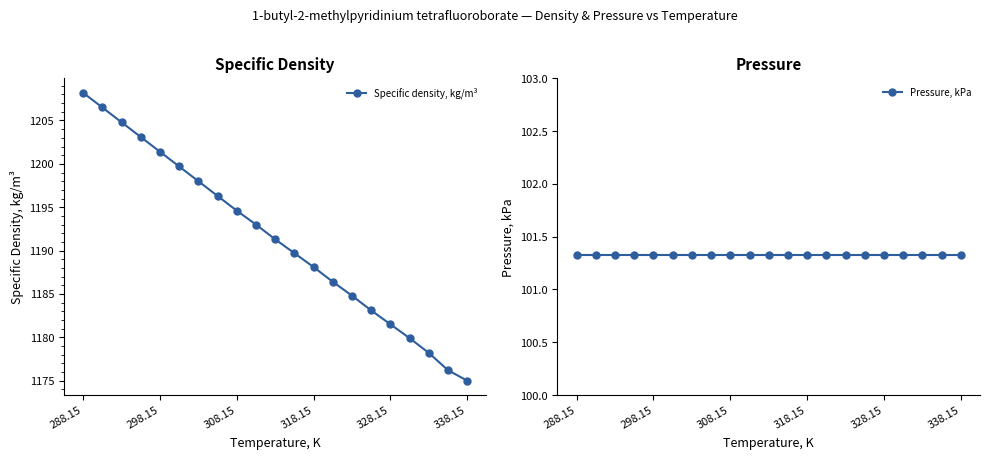

Which category has the lowest value in the Specific density, kg/m³ series?

338.15